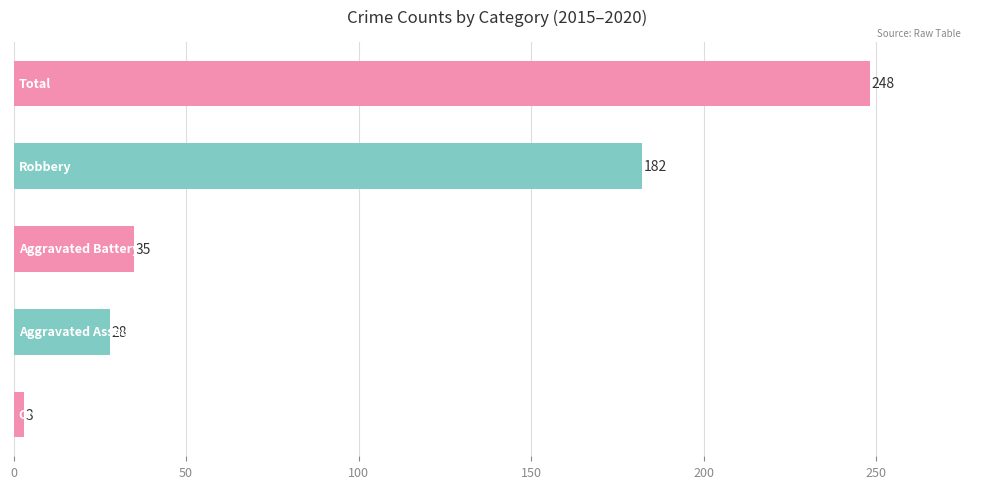

What is the average value?

99